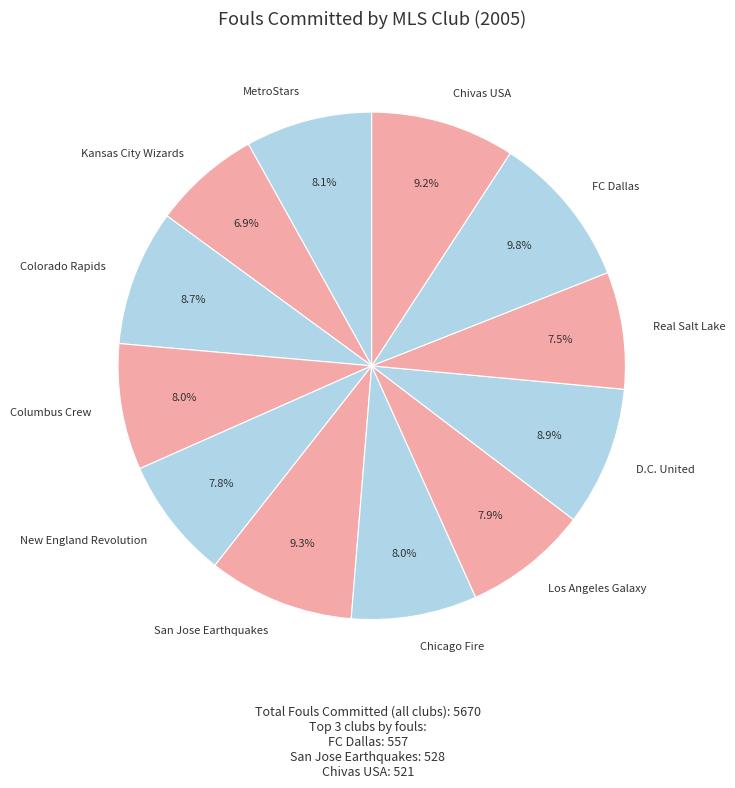

True or false: Los Angeles Galaxy accounts for 1% of the total.

False